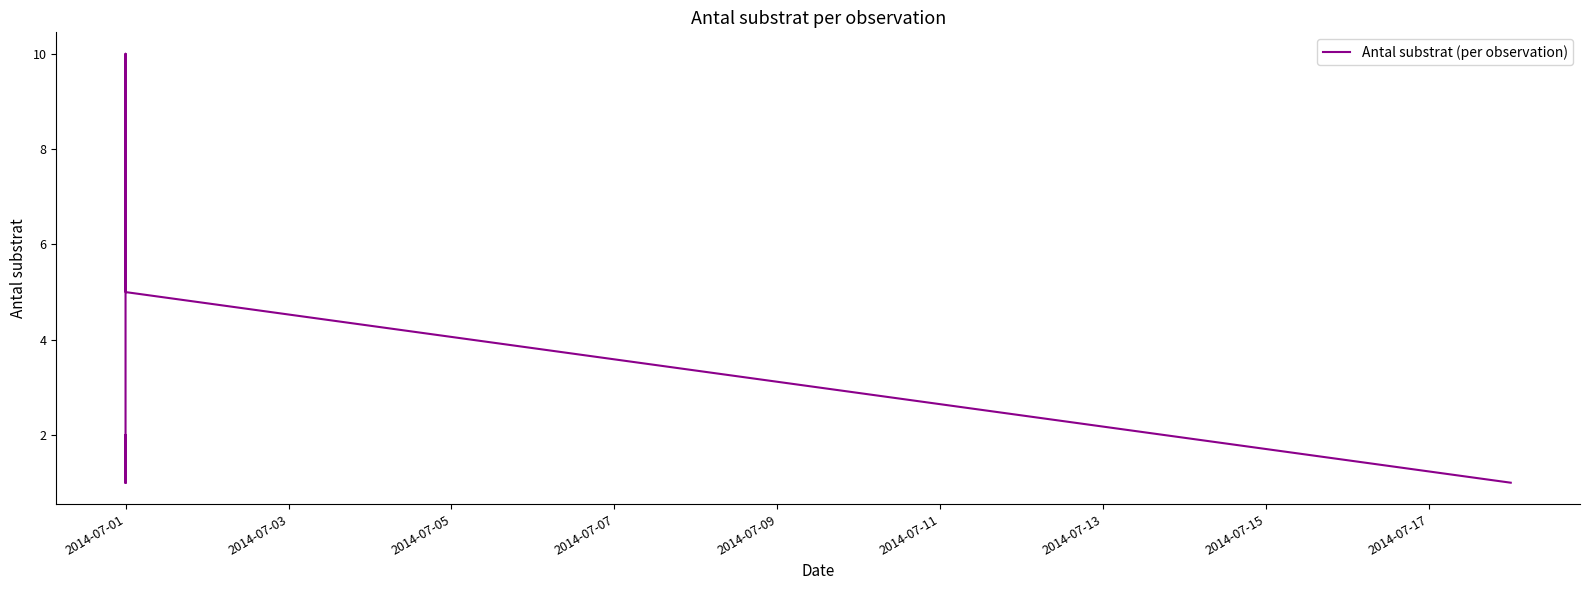

Does the chart have visible grid lines?

No